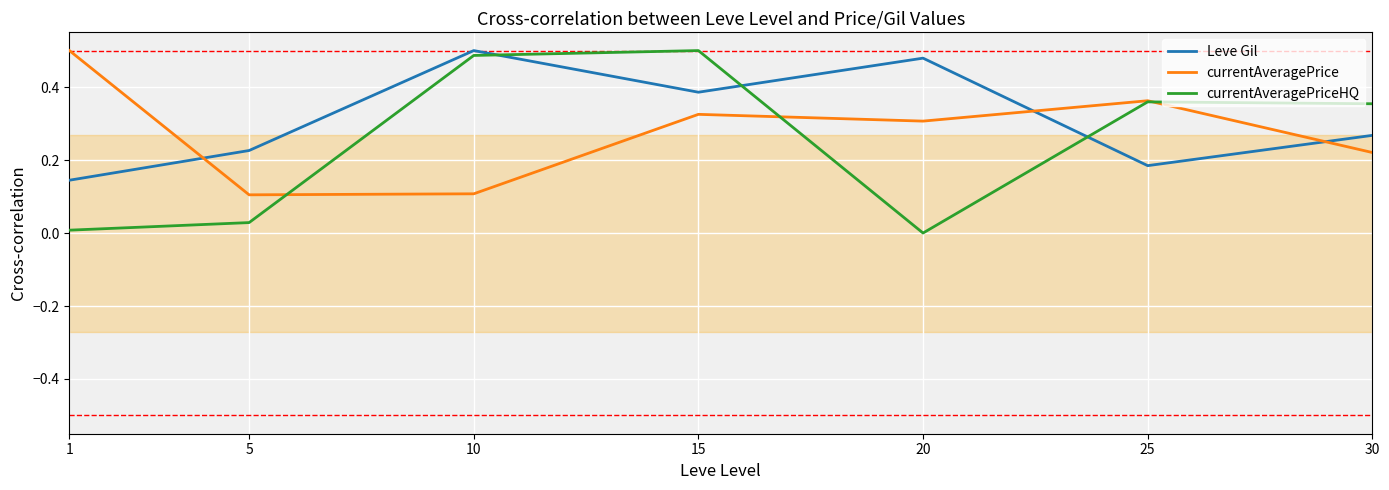

What is the value of the currentAveragePrice point at the 2nd from the left?

0.1